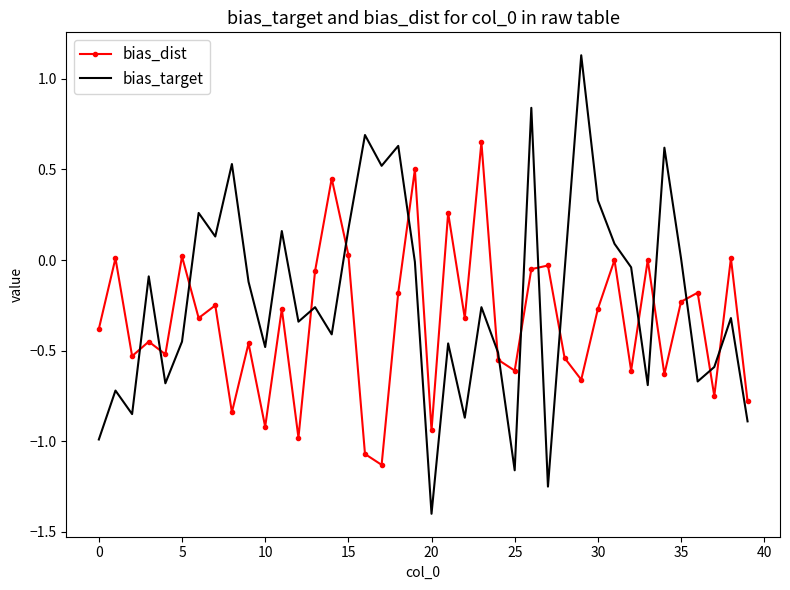

What is the difference between the maximum and minimum values in the bias_target series?

2.5